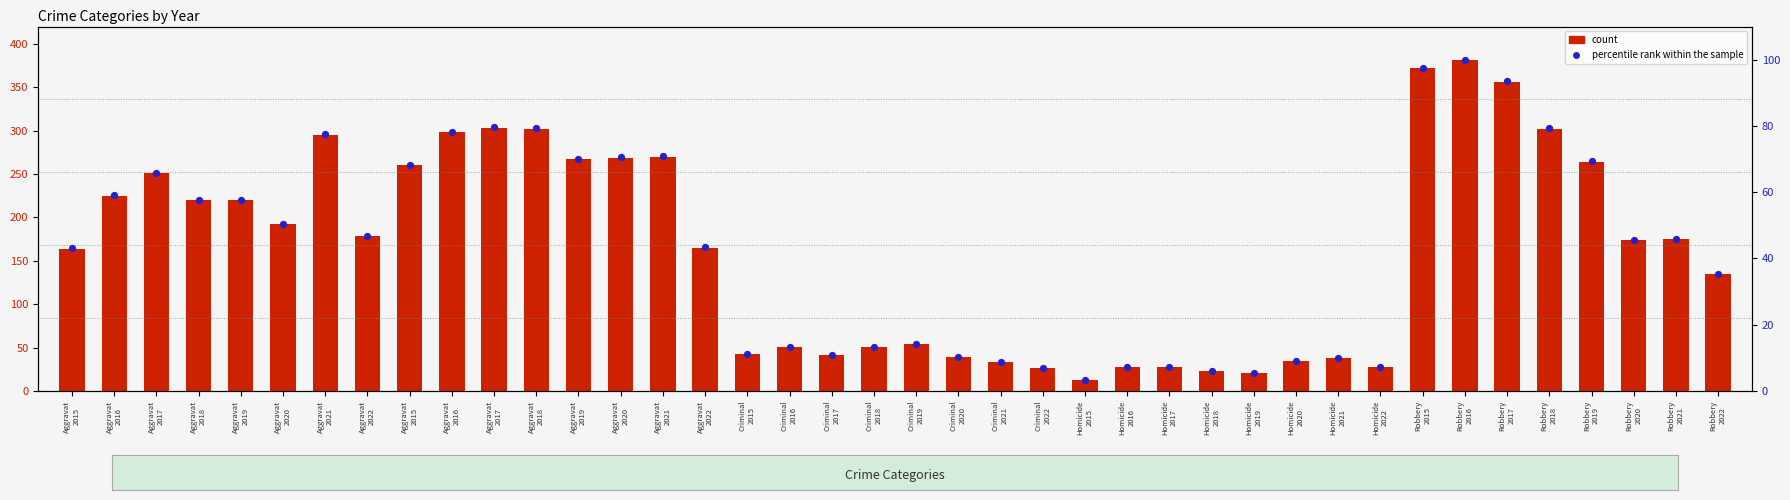

Is the value of count at Criminal
2020 greater than the value of percentile rank within the sample at Homicide
2020?

Yes